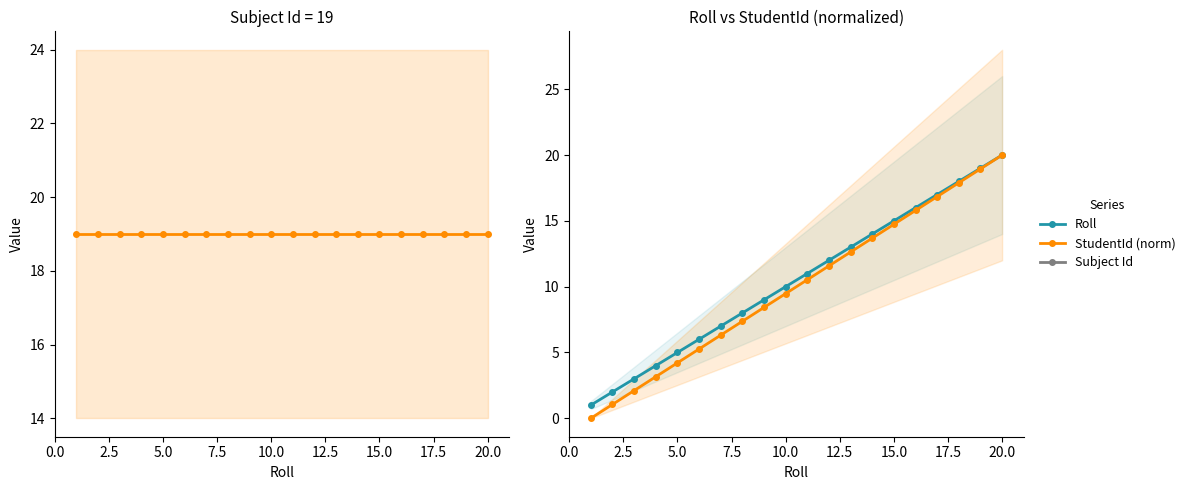

Is the value of StudentId (norm) at 15 greater than the value of Subject Id at 18?

No